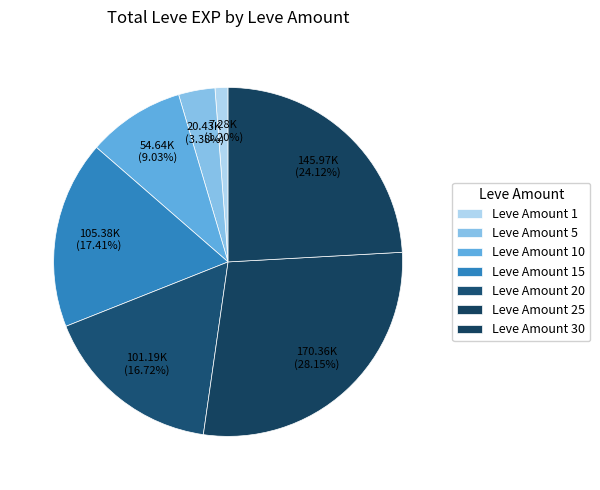

Which category has the smallest portion of the pie?

1